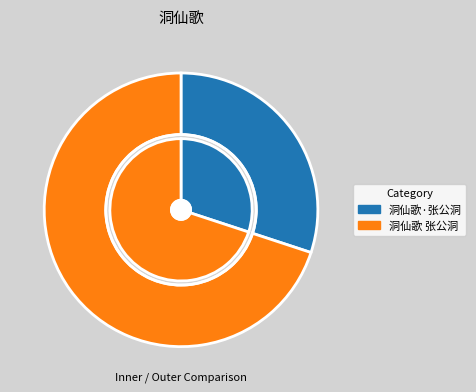

True or false: 洞仙歌 张公洞 accounts for 70% of the total.

True